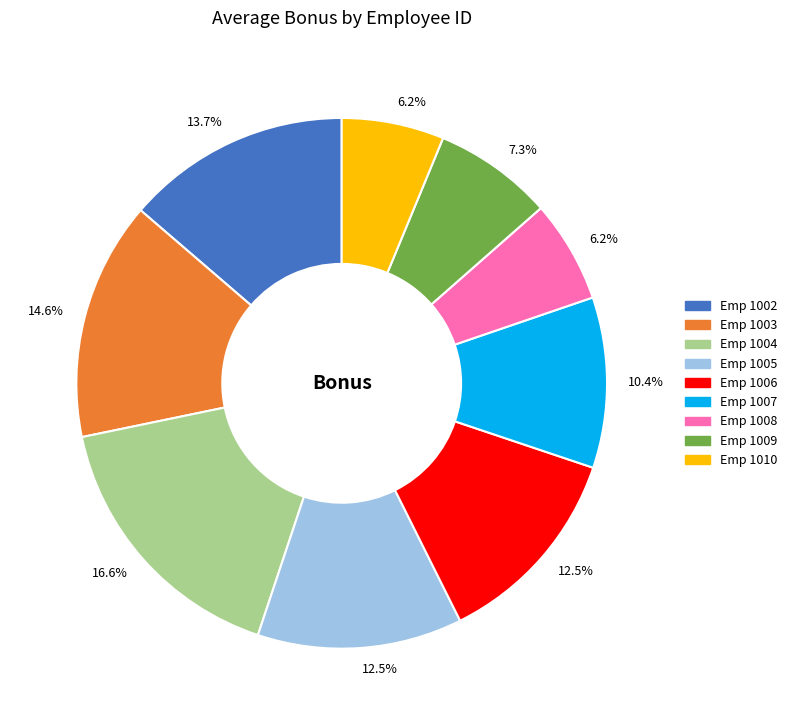

Is there a majority slice in this chart?

No